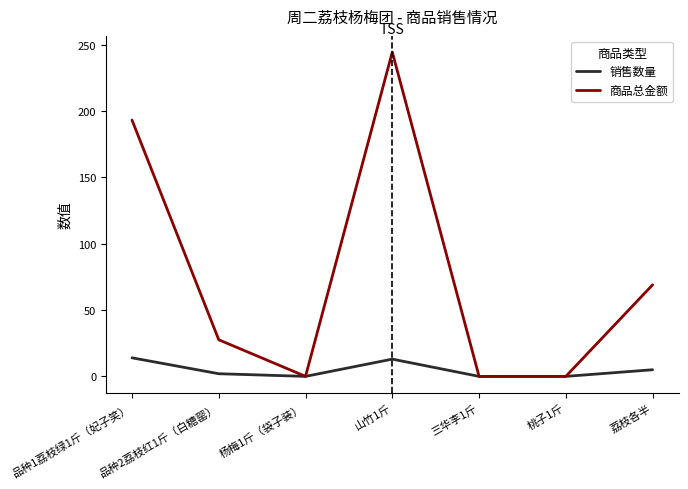

At which category does 商品总金额 reach its first local valley?

杨梅1斤（袋子装）